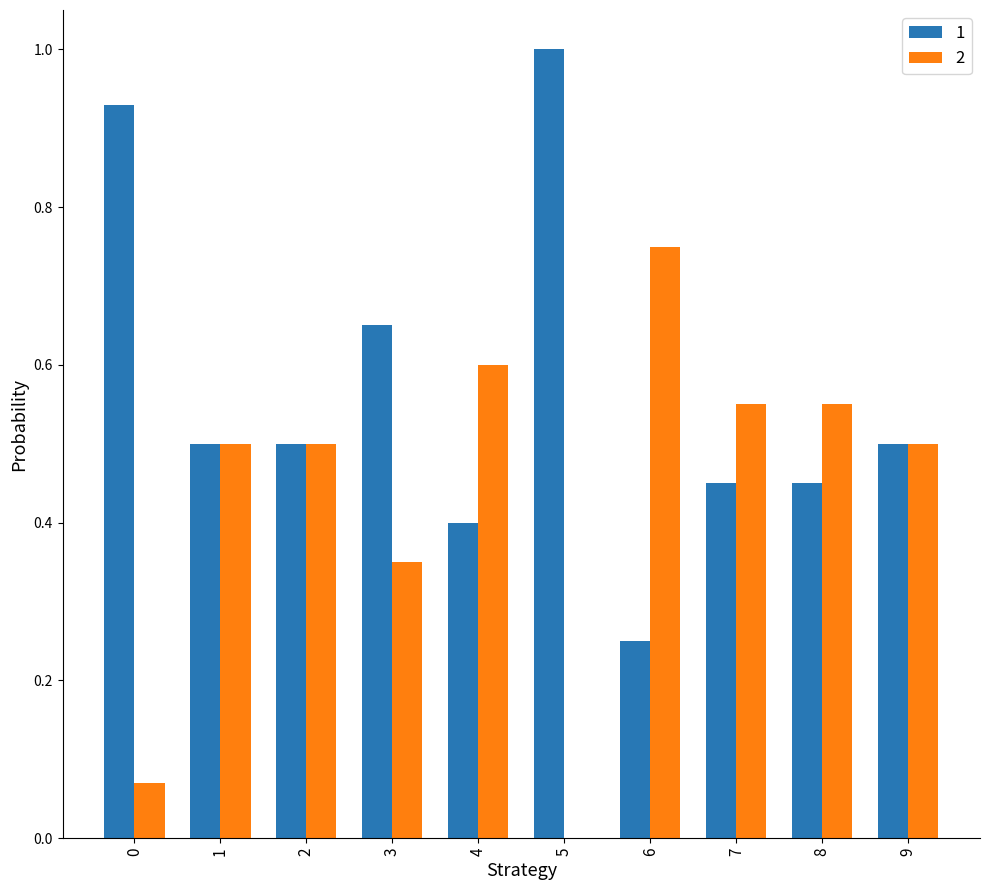

What are all the series names shown in the legend?

1, 2